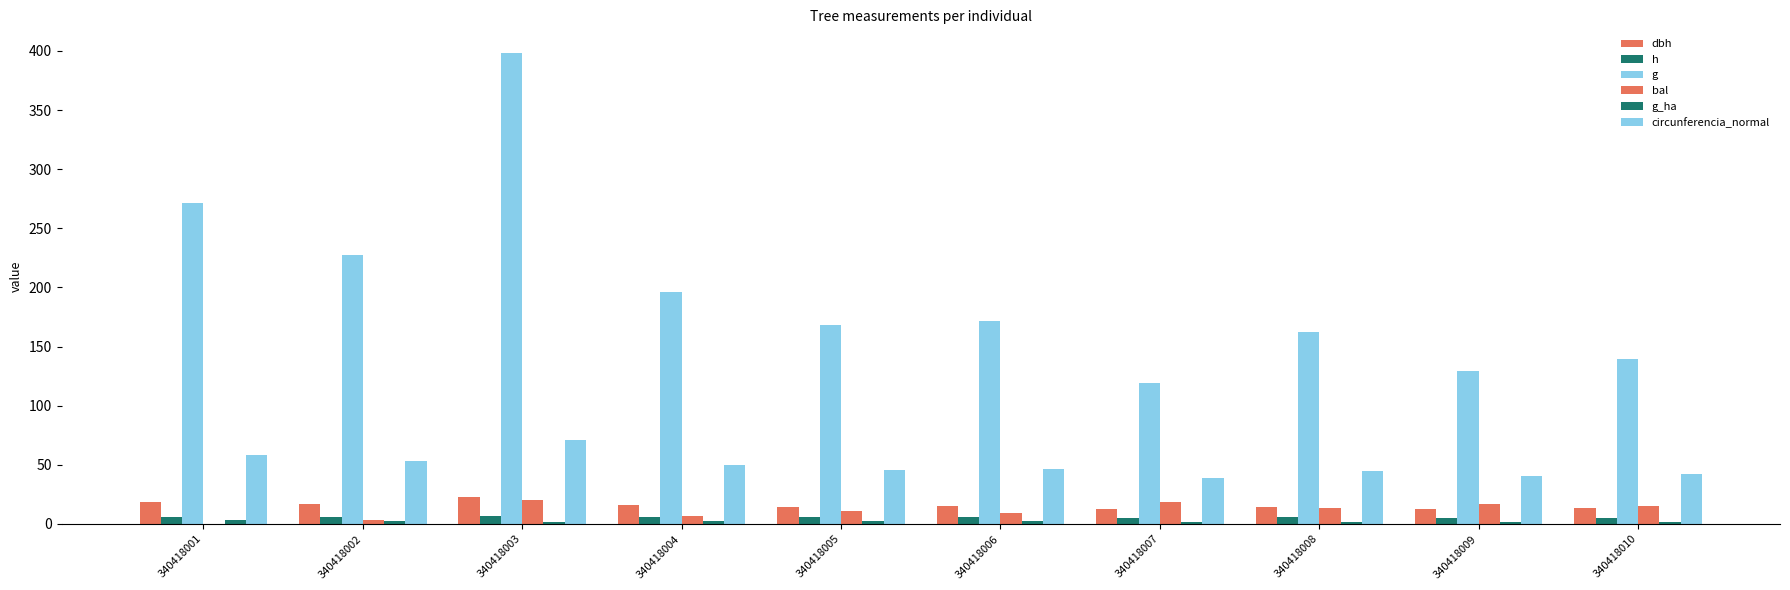

Reading left to right, extract all data points from this chart.

dbh: 18.6	17.0	22.5	15.8	14.6	14.8	12.3	14.4	12.8	13.3
h: 6.1	5.9	6.5	5.8	5.6	5.7	5.2	5.5	5.3	5.3
g: 271.5	227.5	398.4	195.9	168.1	172.0	119.2	162.6	129.8	139.3
bal: 0.0	3.5	20.2	6.3	11.0	8.8	18.7	13.2	17.0	15.2
g_ha: 3.5	2.9	1.3	2.5	2.1	2.2	1.5	2.1	1.6	1.8
circunferencia_normal: 58.4	53.5	70.8	49.6	46.0	46.5	38.7	45.2	40.4	41.8